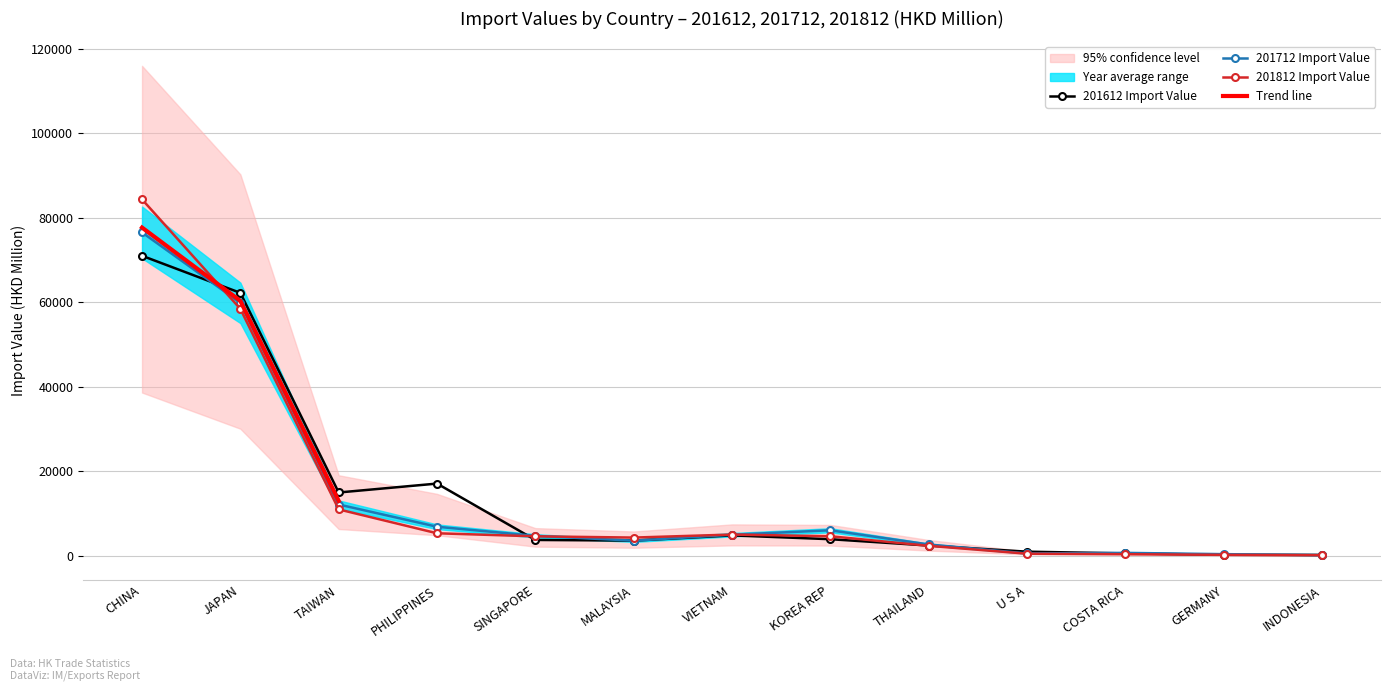

Which category has the highest value in the 201712 Import Value series?

CHINA